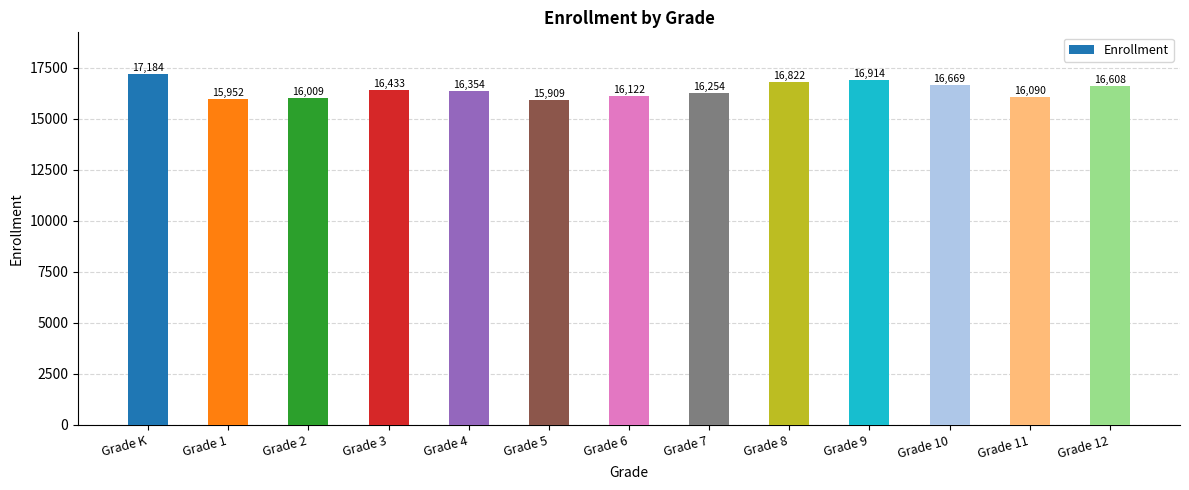

True or false: the data shows 17184 at Grade K.

True